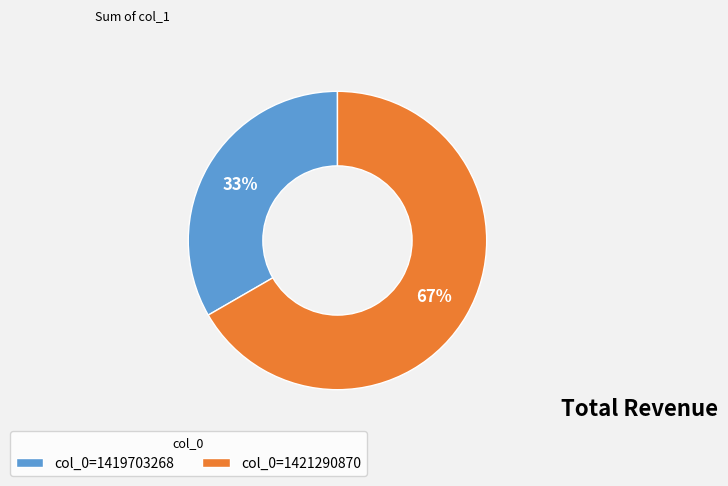

To the nearest percent, what percentage of the pie is col_0=1421290870?

67%